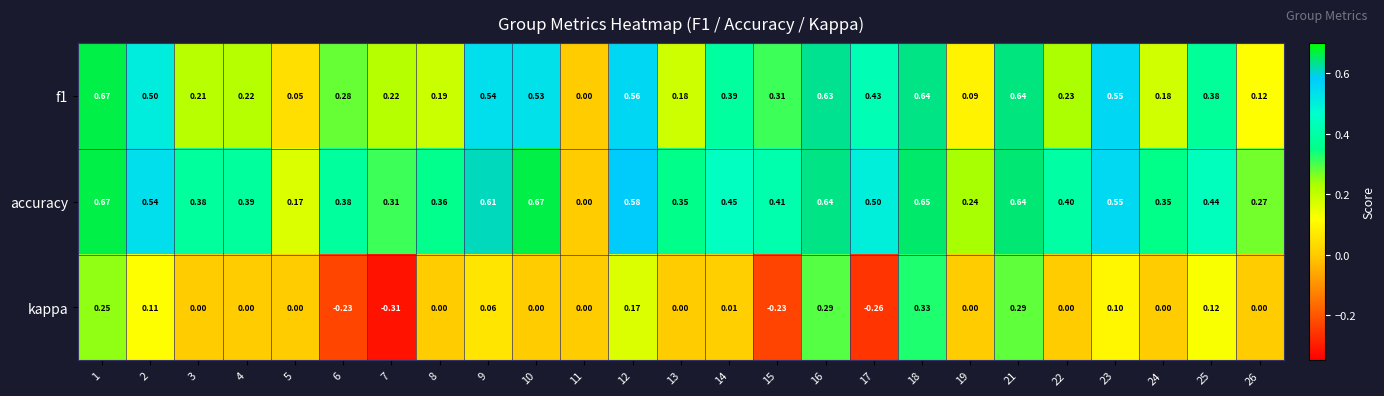

Which series has the largest total across all categories?

accuracy